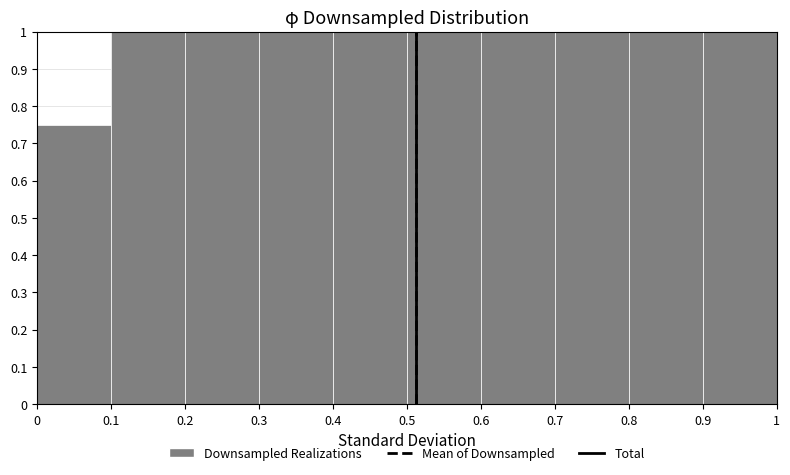

What is the height of the bar covering 0.5 to 0.6 on the x-axis? The values are not printed on the chart, so give them approximately, as read against the axis.

1.00